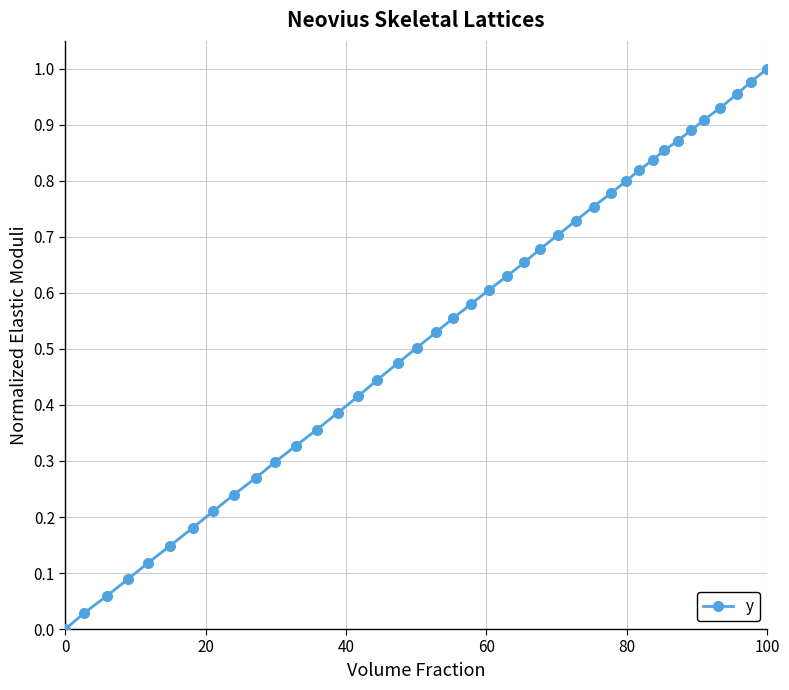

Is this an area chart (filled region under the line)?

No